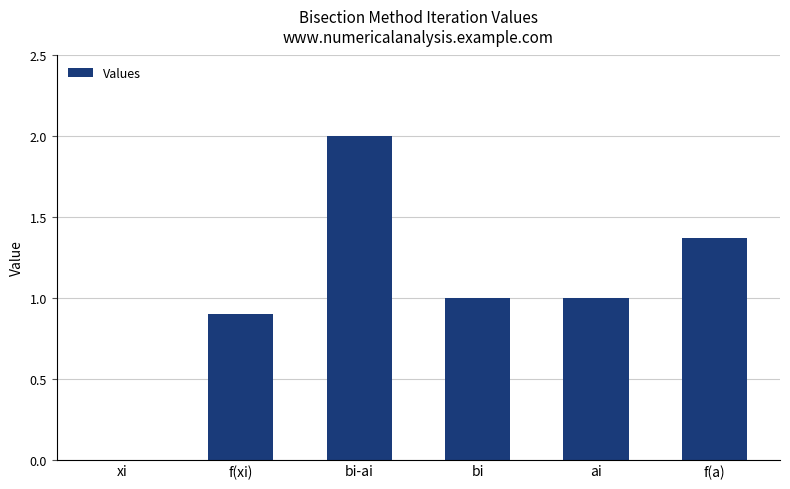

What is the change in value from ai to f(a)?

+0.4